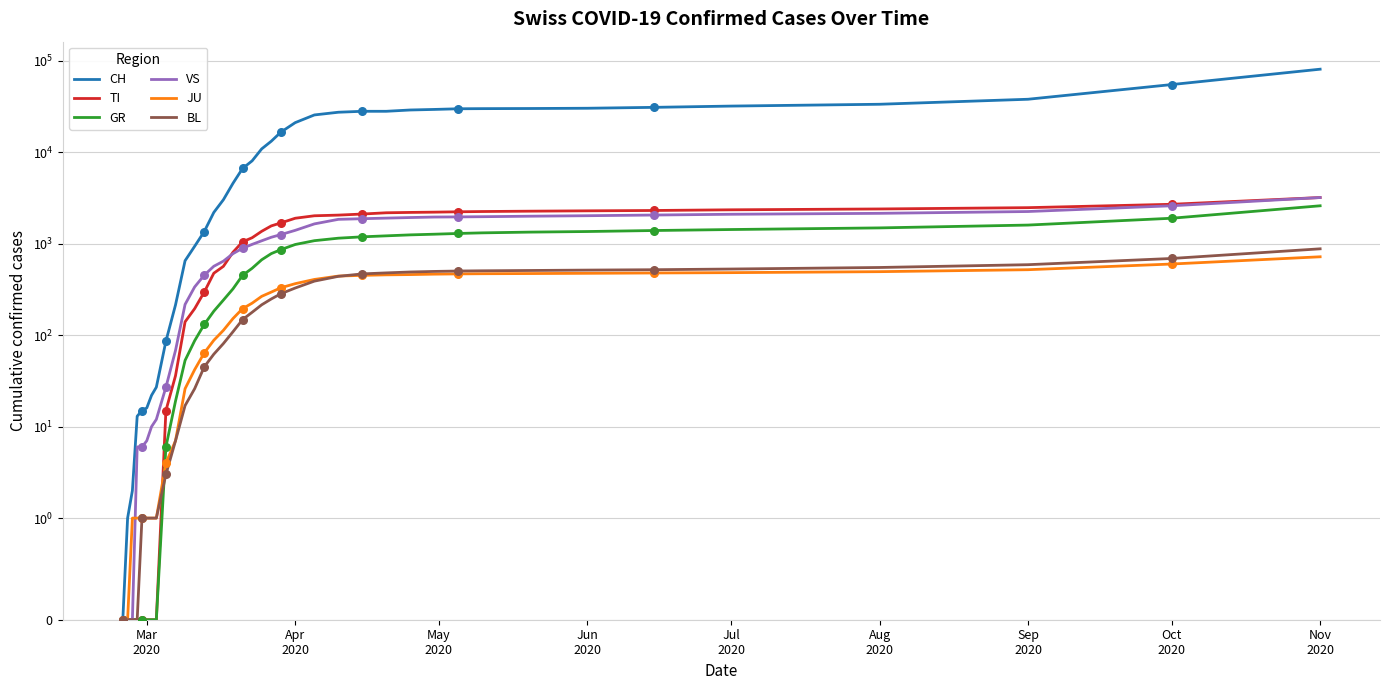

Which series contains the highest Y value?

CH